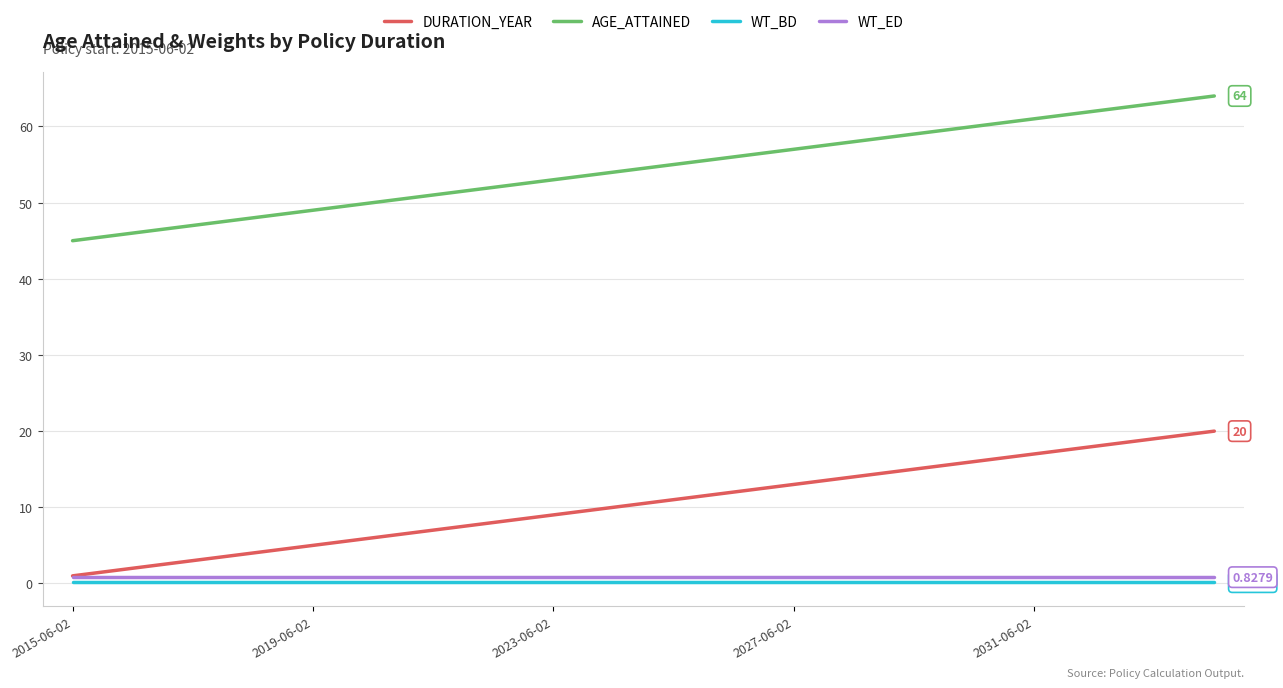

True or false: WT_BD and AGE_ATTAINED cross at least once.

False